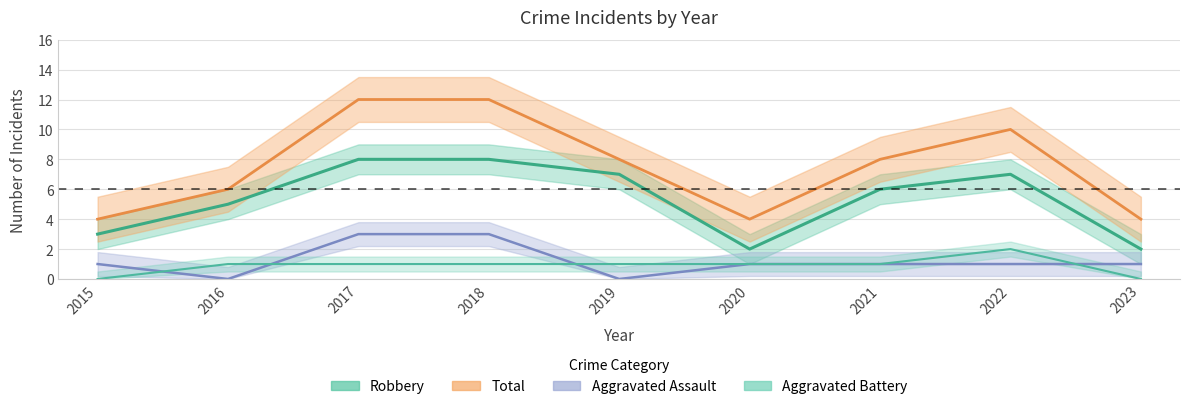

Is this an area chart (filled region under the line)?

No